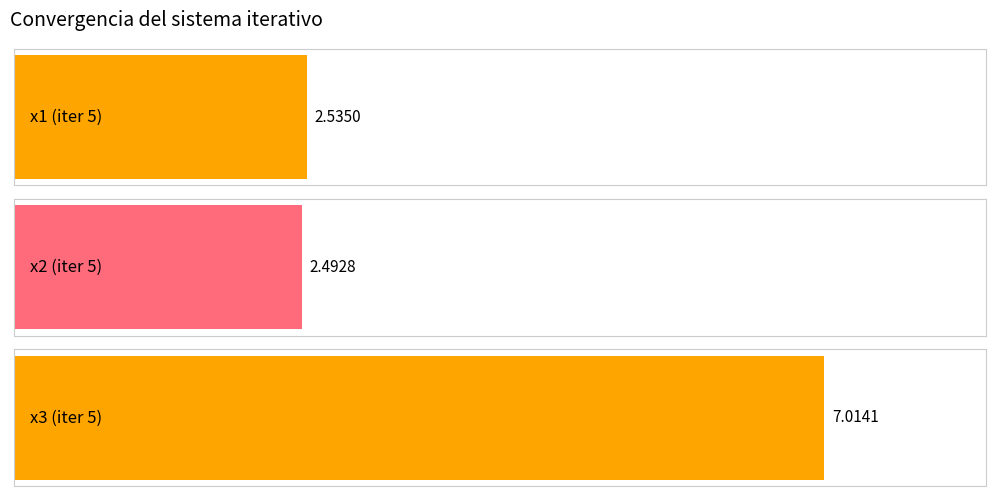

Which series has the widest spread of values?

x3